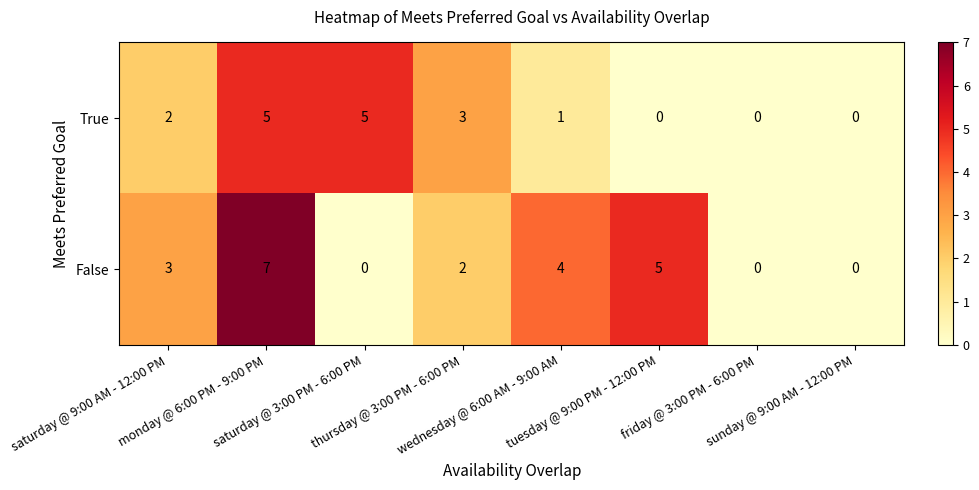

What is the difference between the maximum and minimum values in the True series?

5